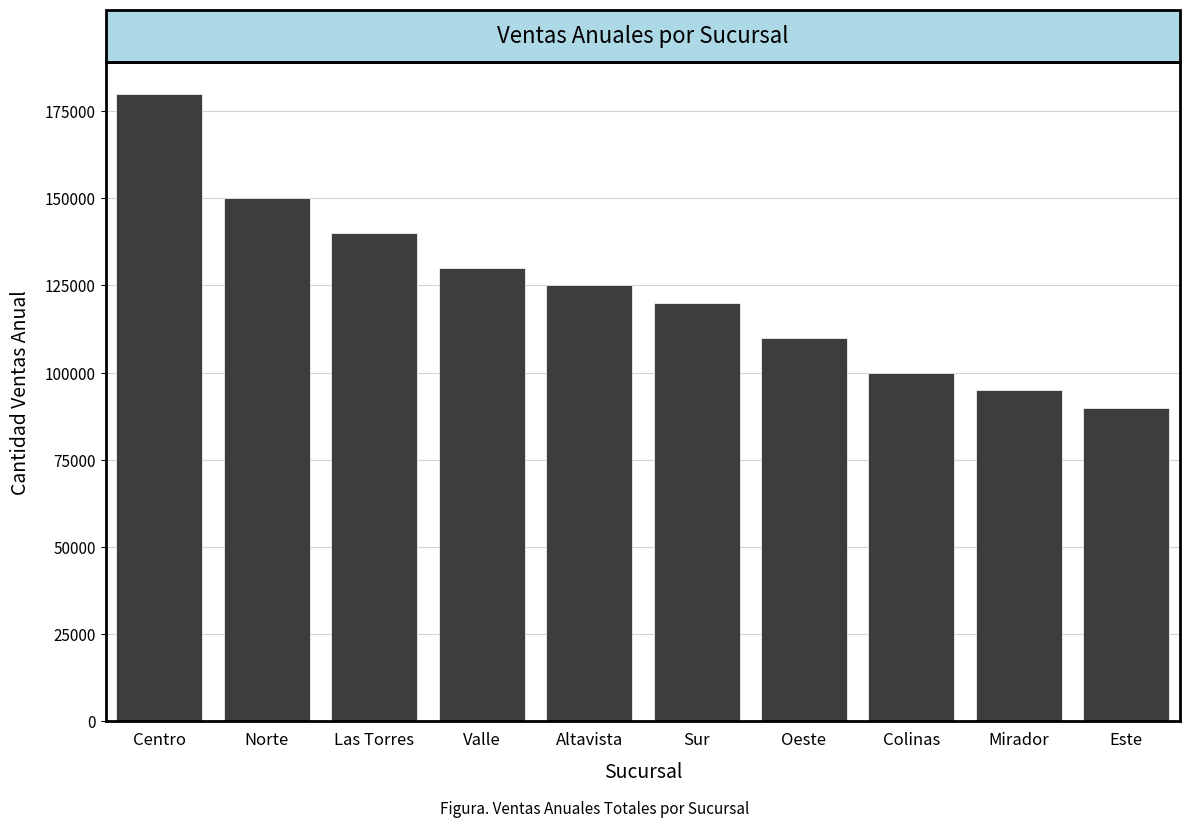

Is it true that the value at Mirador is 95000?

True